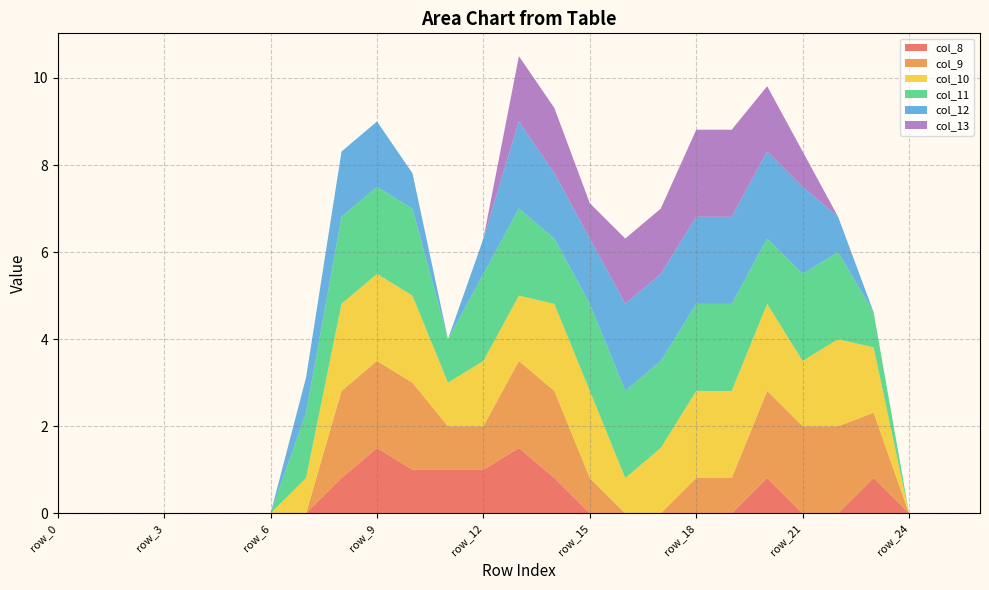

Reading left to right, transcribe all the data shown in this chart.

col_8: 0.0	0.0	0.0	0.0	0.0	0.0	0.0	0.0	0.8	1.5	1.0	1.0	1.0	1.5	0.8	0.0	0.0	0.0	0.0	0.0	0.8	0.0	0.0	0.8	0.0	0.0	0.0
col_9: 0.0	0.0	0.0	0.0	0.0	0.0	0.0	0.0	2.0	2.0	2.0	1.0	1.0	2.0	2.0	0.8	0.0	0.0	0.8	0.8	2.0	2.0	2.0	1.5	0.0	0.0	0.0
col_10: 0.0	0.0	0.0	0.0	0.0	0.0	0.0	0.8	2.0	2.0	2.0	1.0	1.5	1.5	2.0	2.0	0.8	1.5	2.0	2.0	2.0	1.5	2.0	1.5	0.0	0.0	0.0
col_11: 0.0	0.0	0.0	0.0	0.0	0.0	0.0	1.5	2.0	2.0	2.0	1.0	2.0	2.0	1.5	2.0	2.0	2.0	2.0	2.0	1.5	2.0	2.0	0.8	0.0	0.0	0.0
col_12: 0.0	0.0	0.0	0.0	0.0	0.0	0.0	0.8	1.5	1.5	0.8	0.0	0.8	2.0	1.5	1.5	2.0	2.0	2.0	2.0	2.0	2.0	0.8	0.0	0.0	0.0	0.0
col_13: 0.0	0.0	0.0	0.0	0.0	0.0	0.0	0.0	0.0	0.0	0.0	0.0	0.0	1.5	1.5	0.8	1.5	1.5	2.0	2.0	1.5	0.8	0.0	0.0	0.0	0.0	0.0